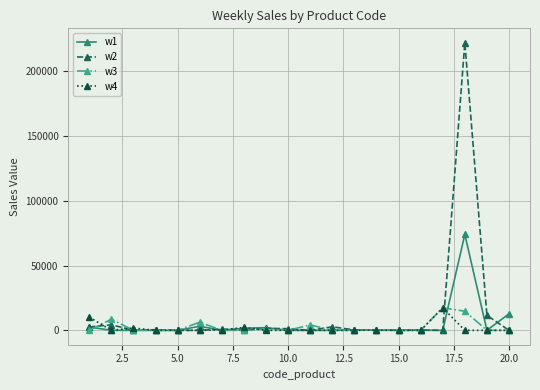

True or false: w2 has more than 0 points higher than both neighbors.

True